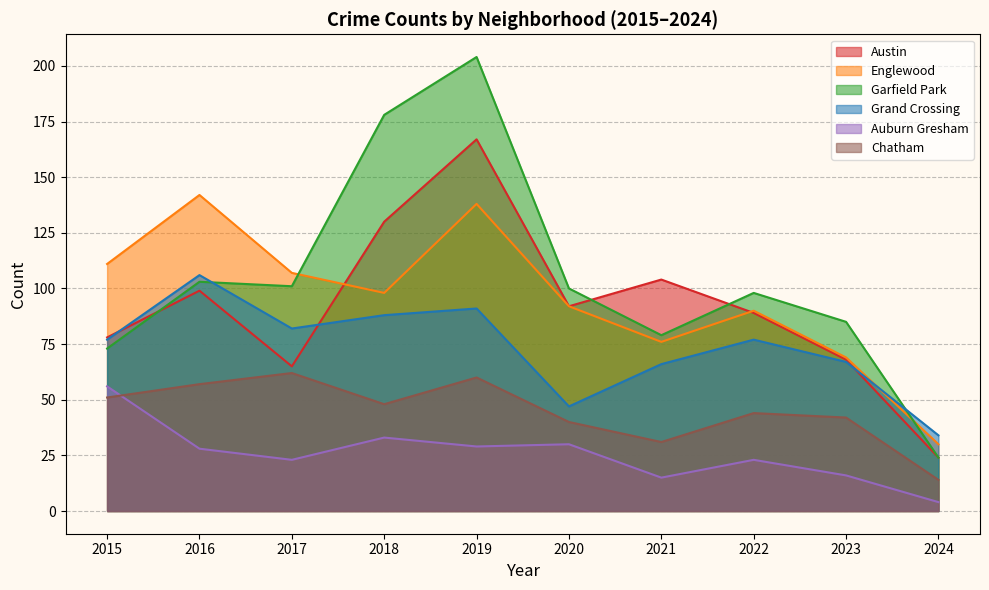

The value of Garfield Park at 2023 is 85. True or false?

True